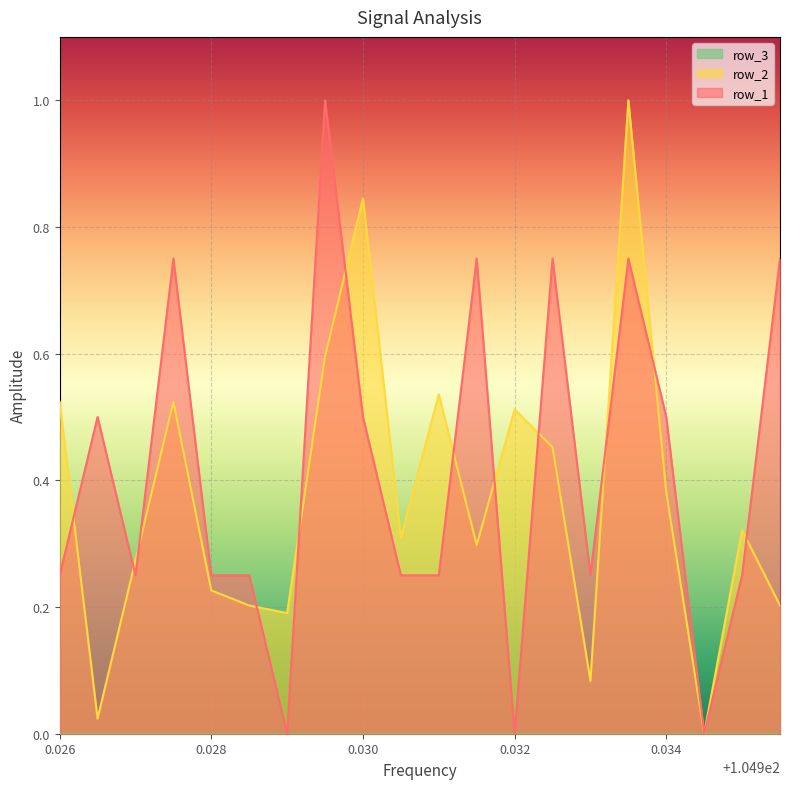

What is the label of the 3rd point from the right?

104.9345